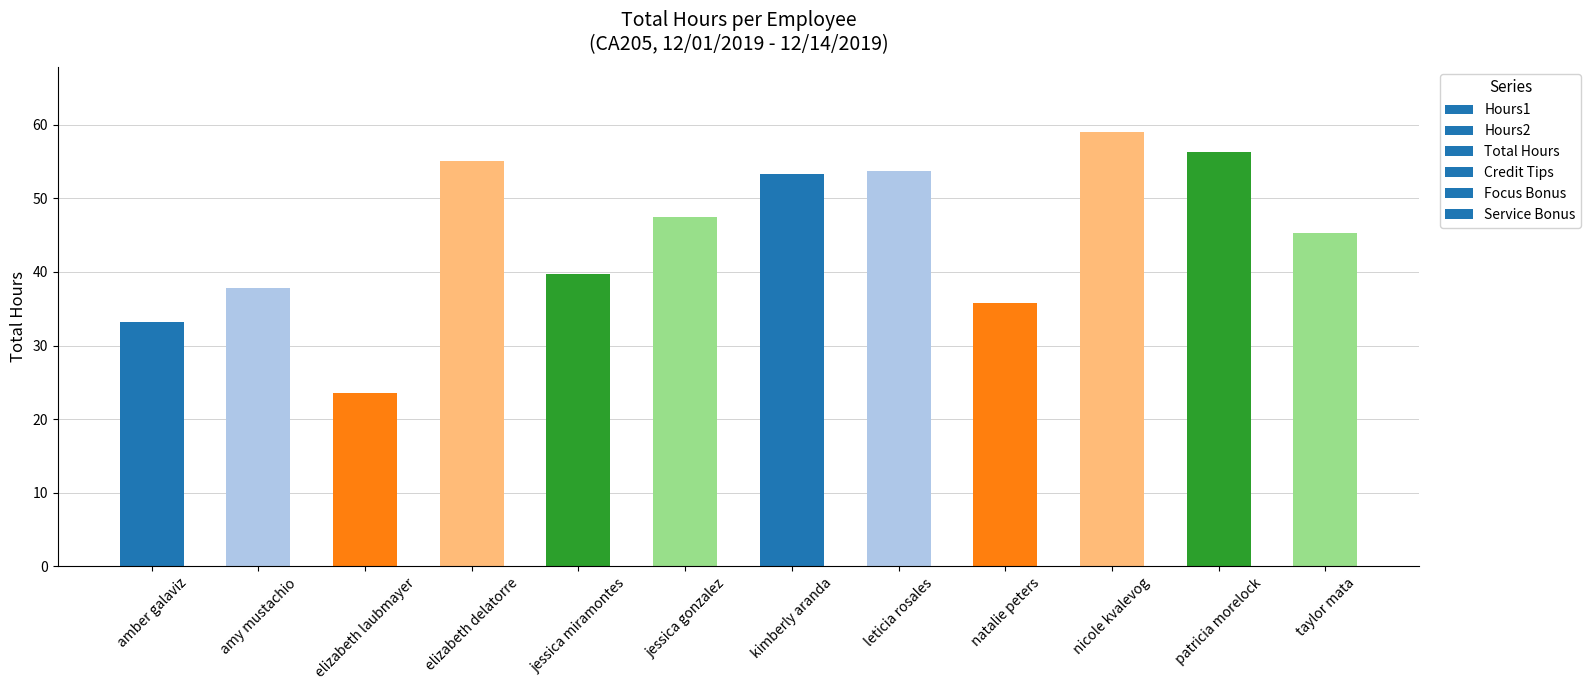

Approximately how many times larger is the value at jessica miramontes compared to elizabeth delatorre?

0.7